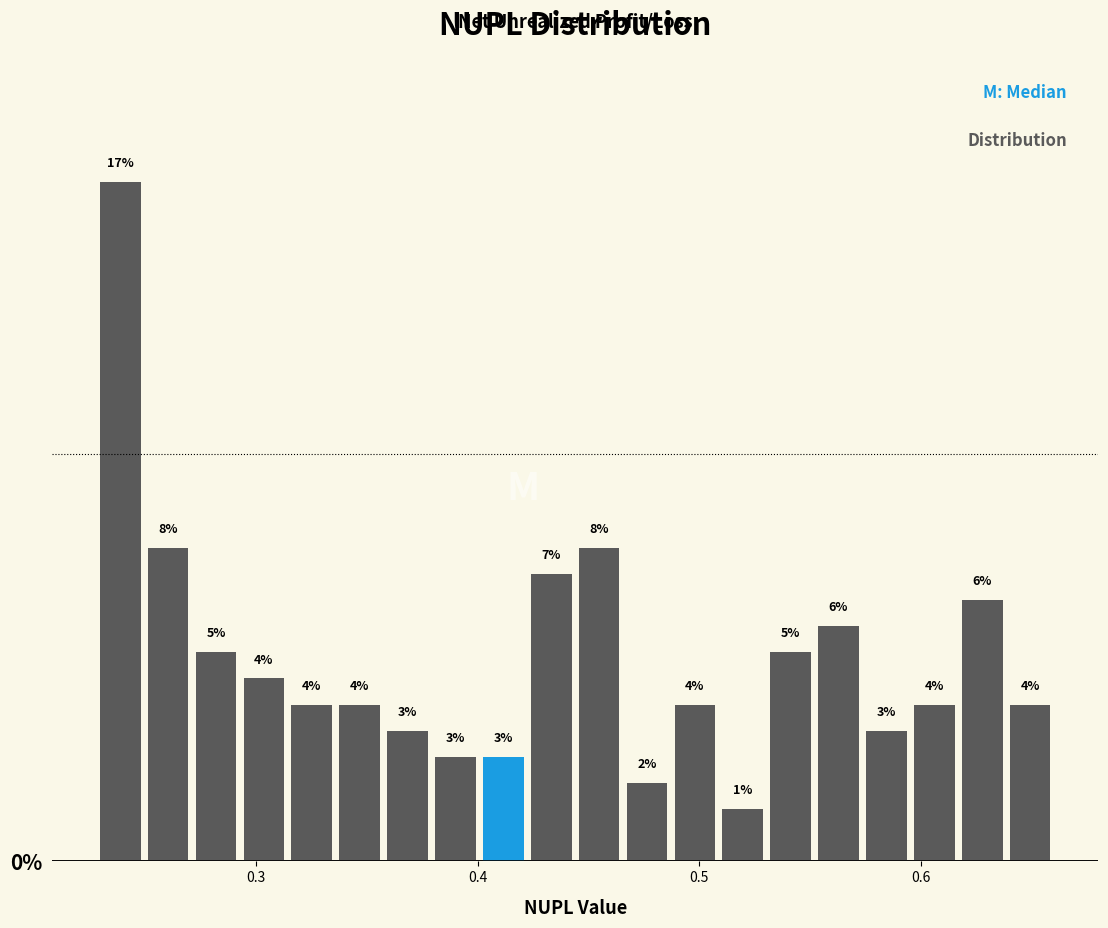

Around what value on the x-axis is the tallest bar? Give the approximate position of its centre, as read against the axis.

0.24